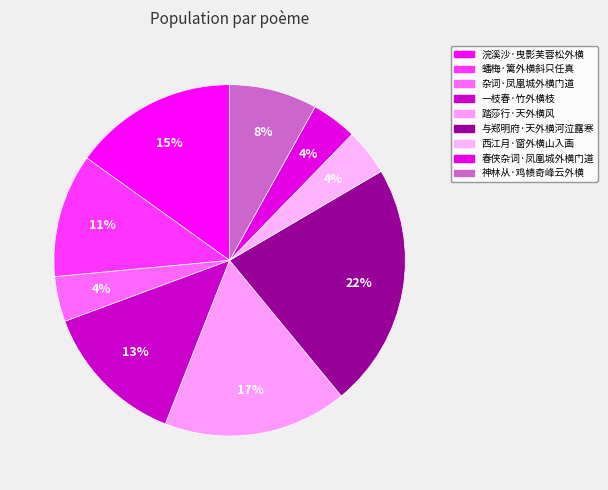

To the nearest percent, what is the difference between the 浣溪沙·曳影芙蓉松外横 and 西江月·窗外横山入画 slice percentages?

11%